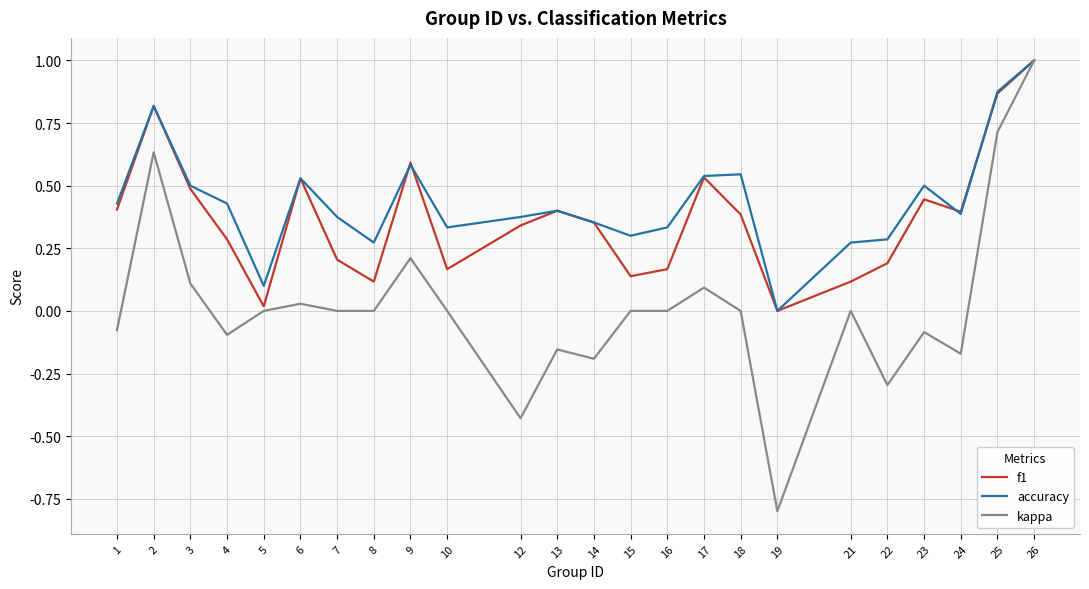

Is the value of kappa at 1 greater than the value of accuracy at 14?

No